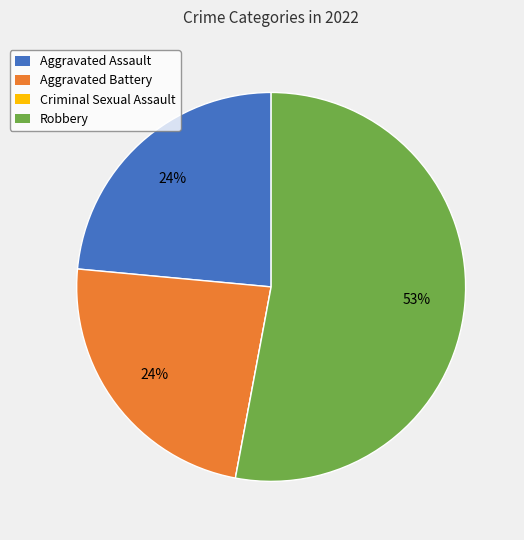

Which has a higher value, Robbery or Aggravated Assault?

Robbery